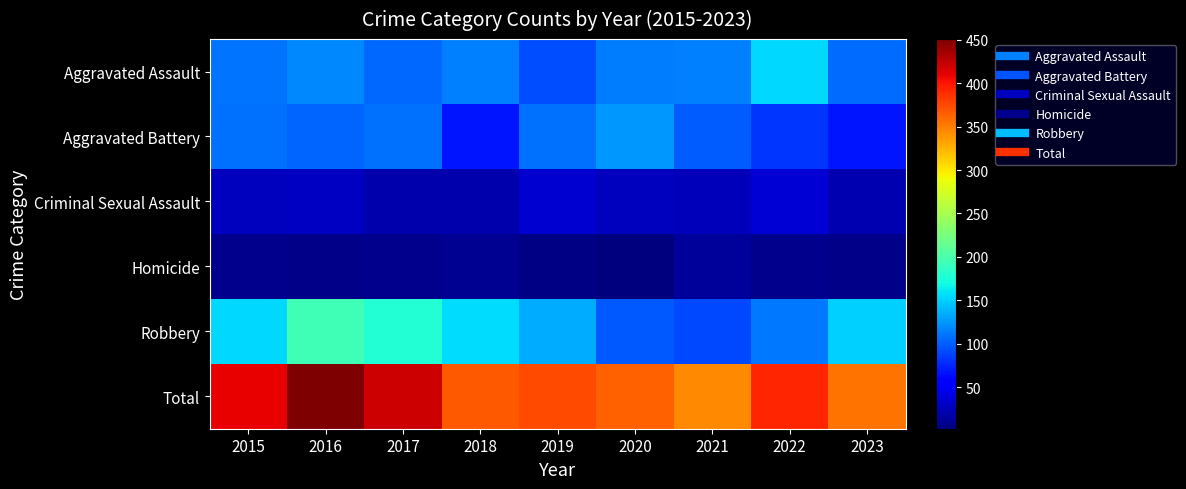

Which series changed the most between 2021 and 2023?

Robbery